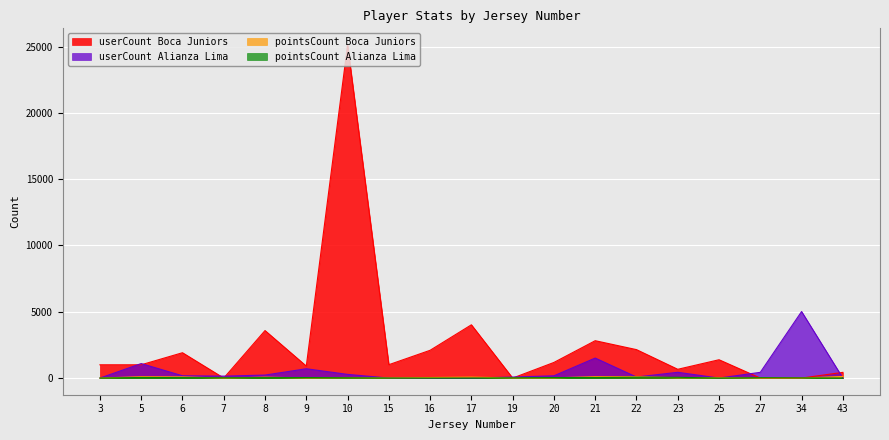

True or false: pointsCount_BJ and userCount_BJ intersect in this chart.

False